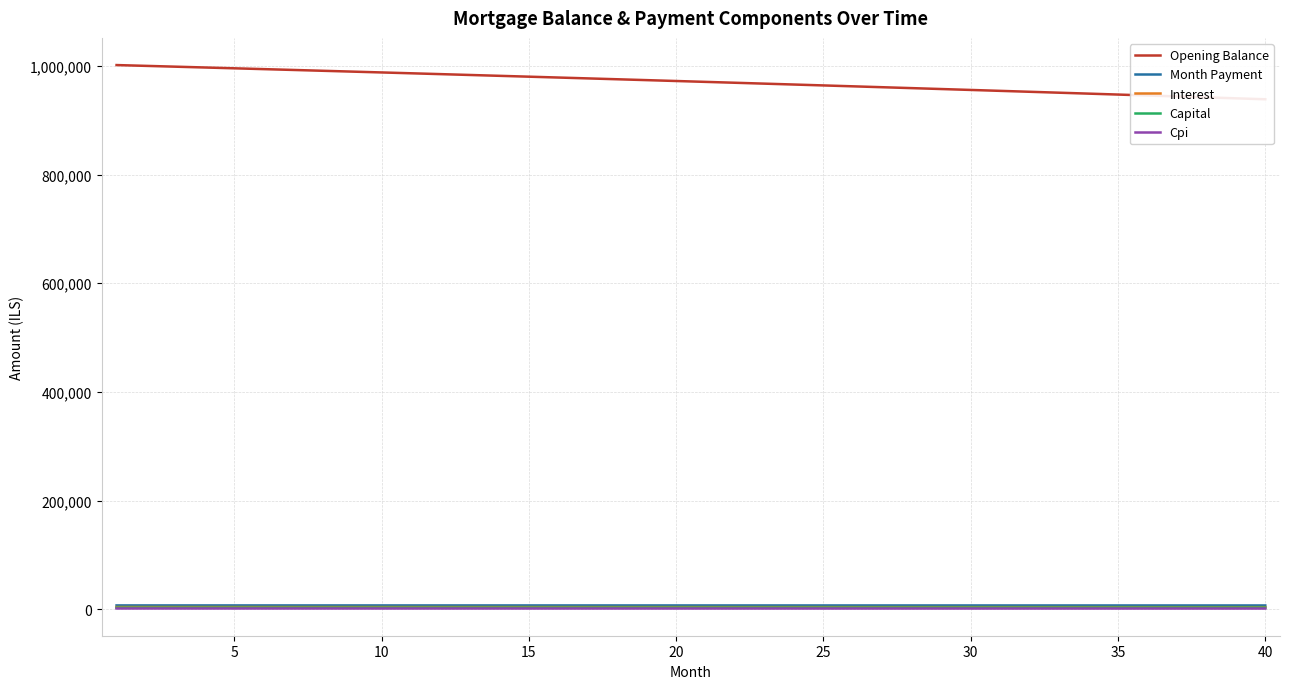

How many values in the Month Payment series are below 7117?

20